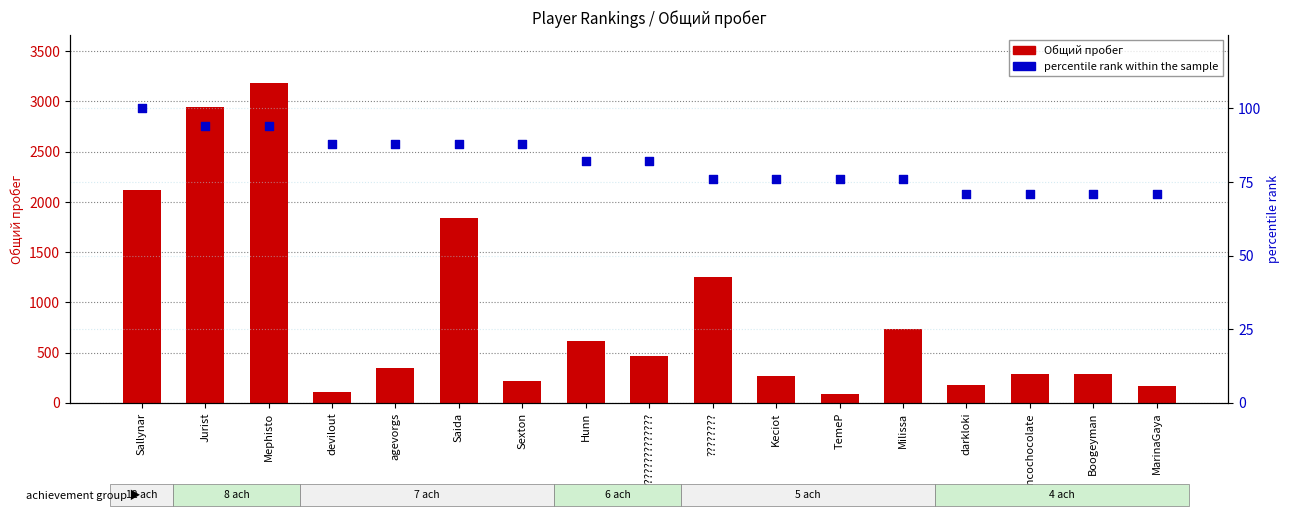

Which series has the largest Y range (max minus min)?

Общий пробег